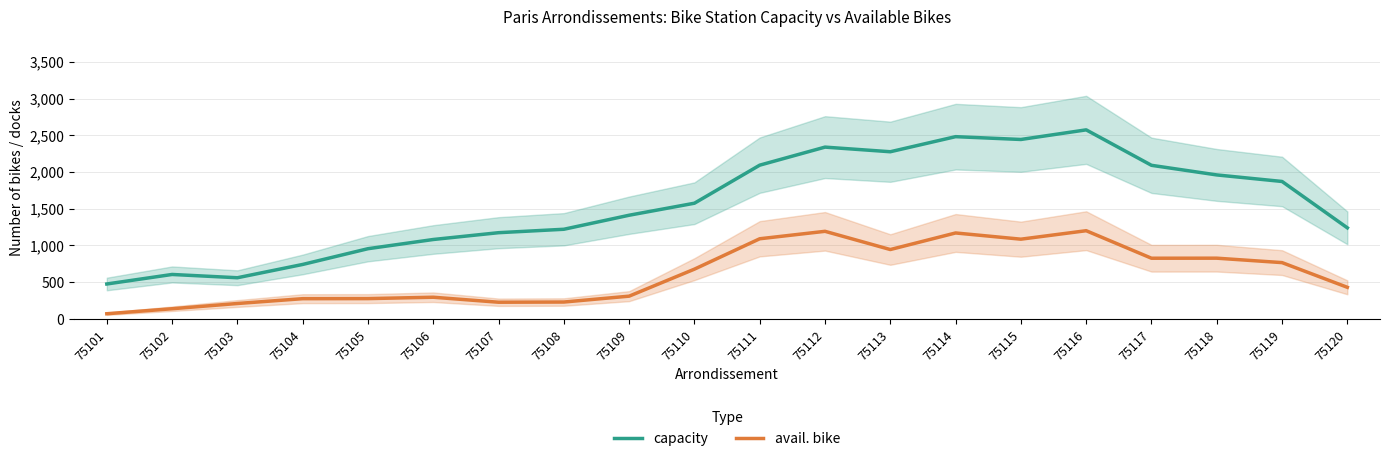

List the series in order of their overall mean, highest first.

capacity, avail. bike